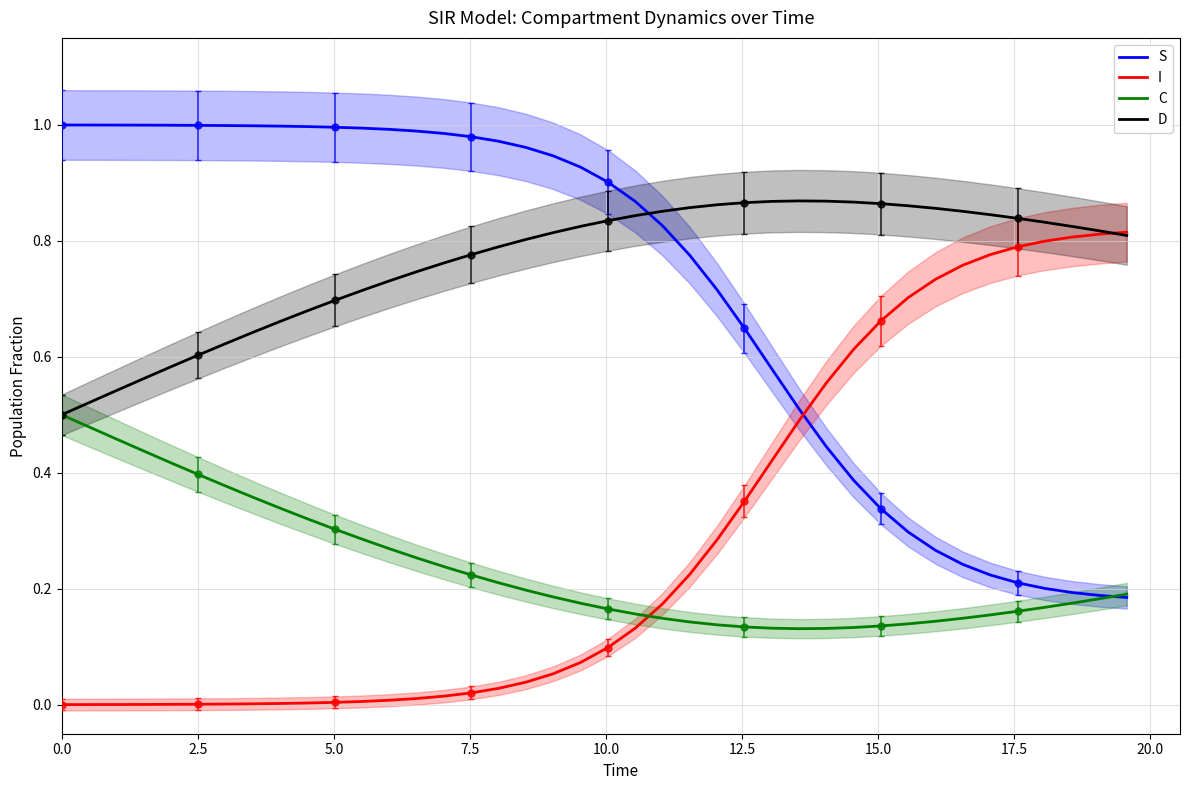

What is the greatest value displayed?

1.0